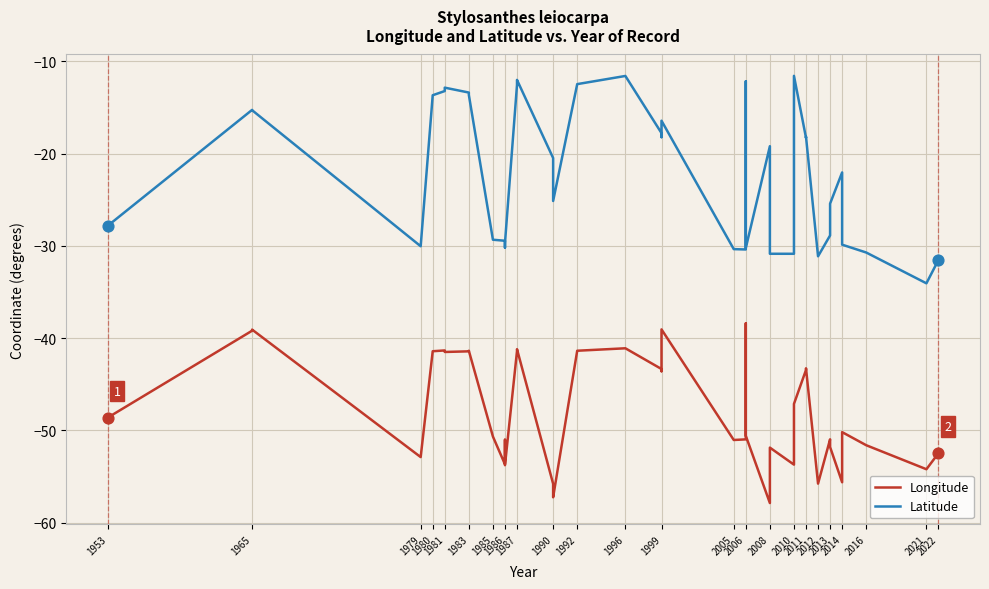

Which series reaches the minimum Y coordinate?

Longitude